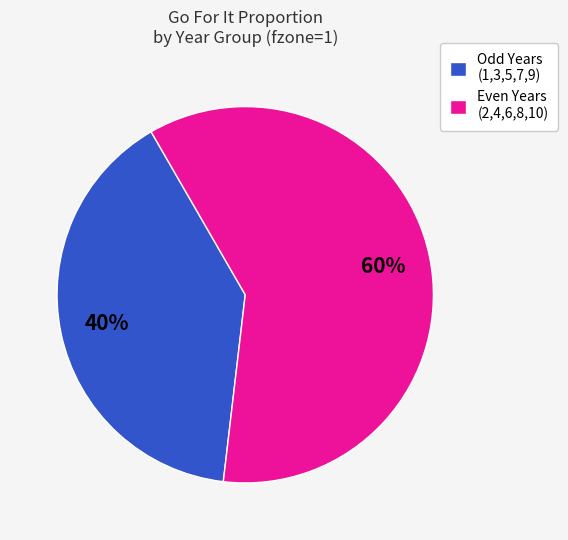

The Odd Years (1,3,5,7,9) slice represents 40% of the pie. True or false?

True